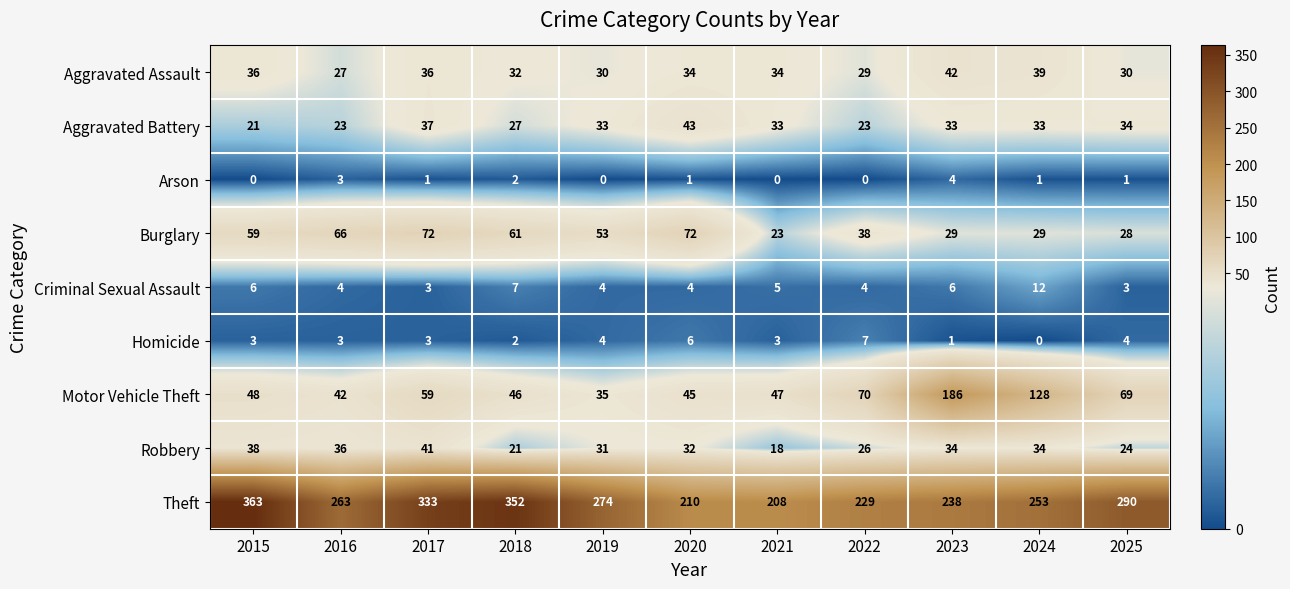

Between 2021 and 2022, which series saw the biggest shift?

Motor Vehicle Theft